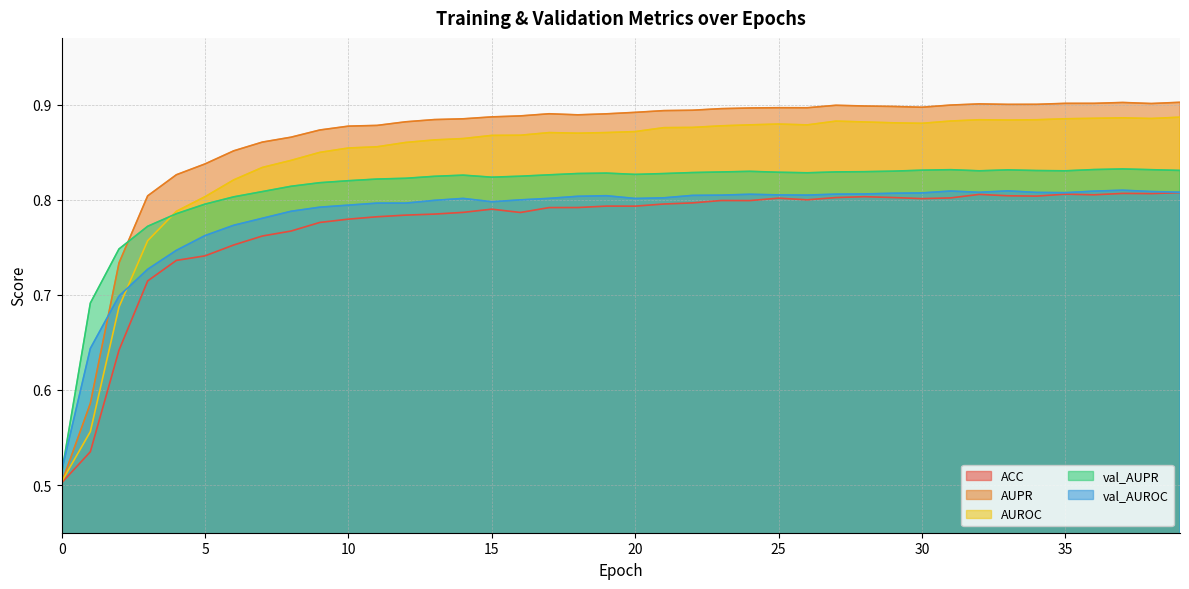

What is the minimum value for val_AUPR?

0.5